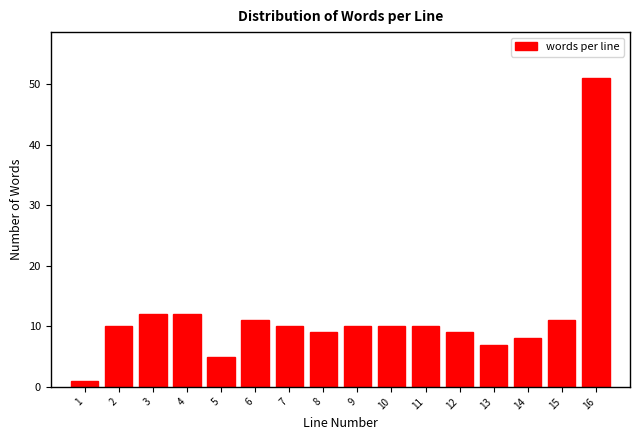

Reading left to right, transcribe all the data shown in this chart.

1	10	12	12	5	11	10	9	10	10	10	9	7	8	11	51